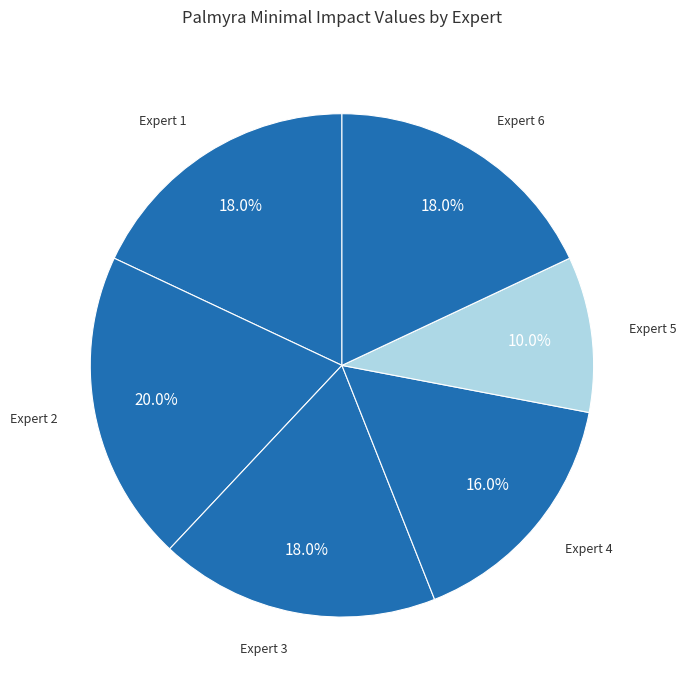

What is the smallest slice in the pie chart?

Expert 5